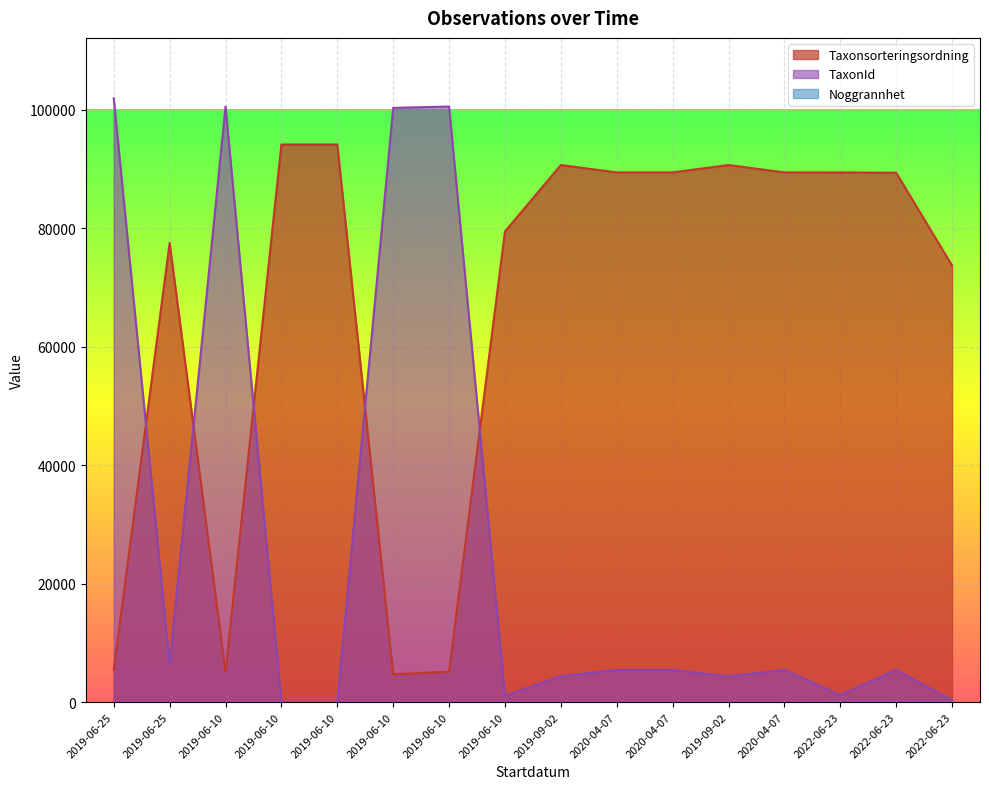

What is the total value across all series at 2019-06-10?

105649